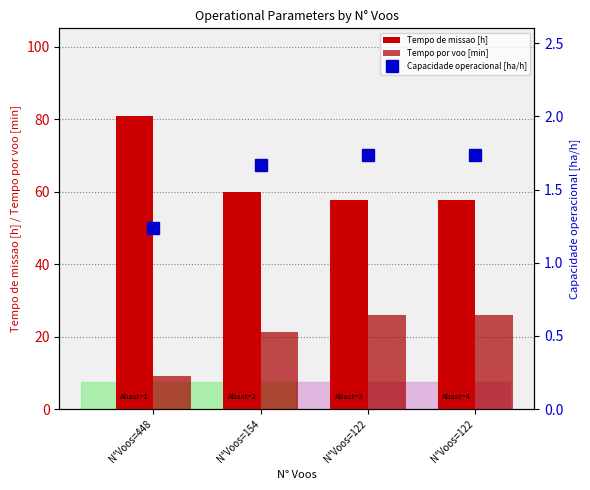

At which label does Capacidade operacional [ha/h] reach its minimum?

N°Voos=448